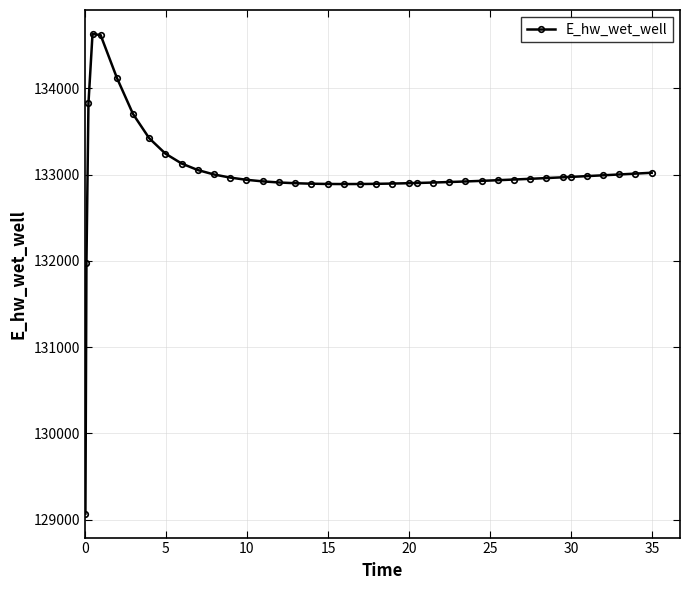

What is the difference between the maximum and minimum values?

5558.8